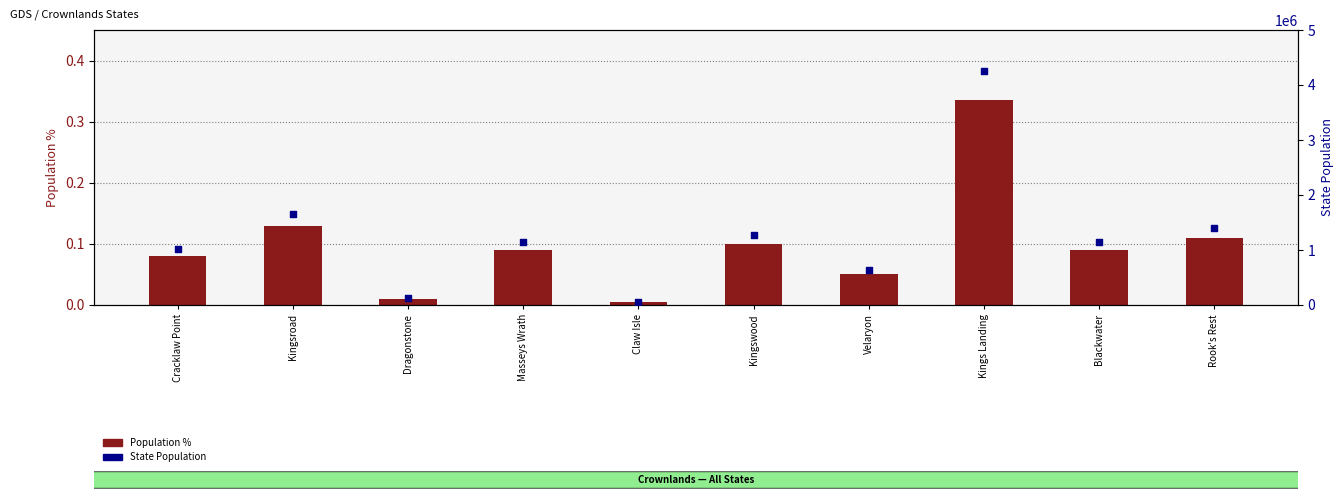

At which category is the sum across all series the highest?

Kings Landing